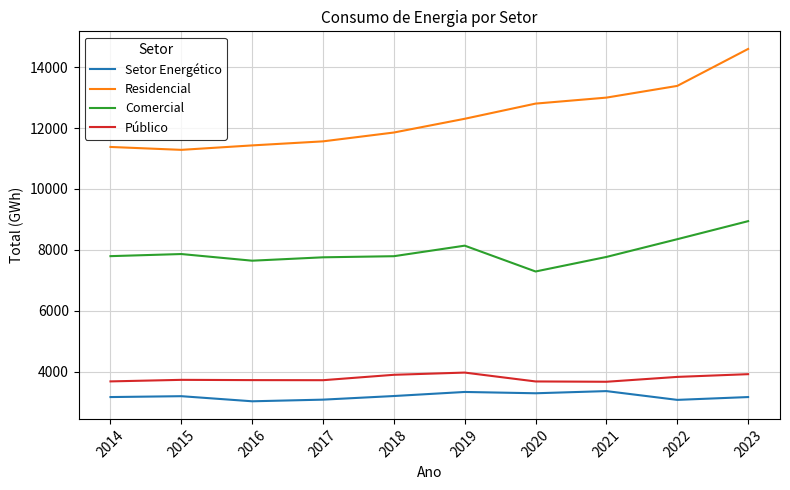

True or false: Residencial and Comercial cross at least once.

False